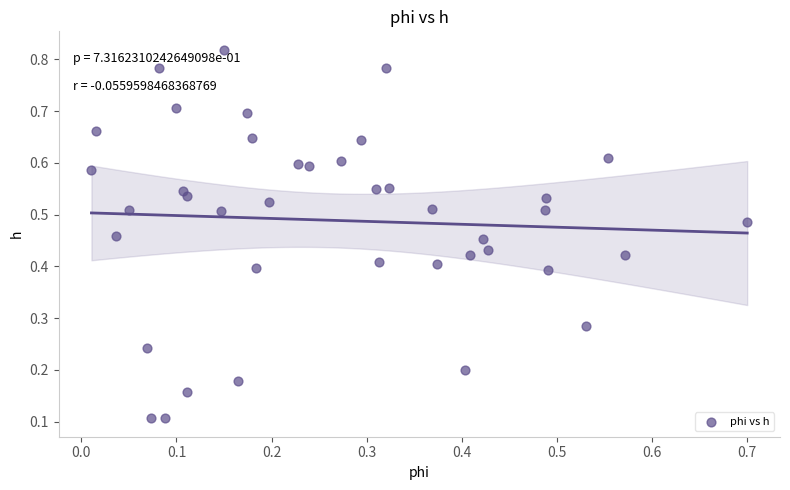

How many points are shown in the scatter plot?

40